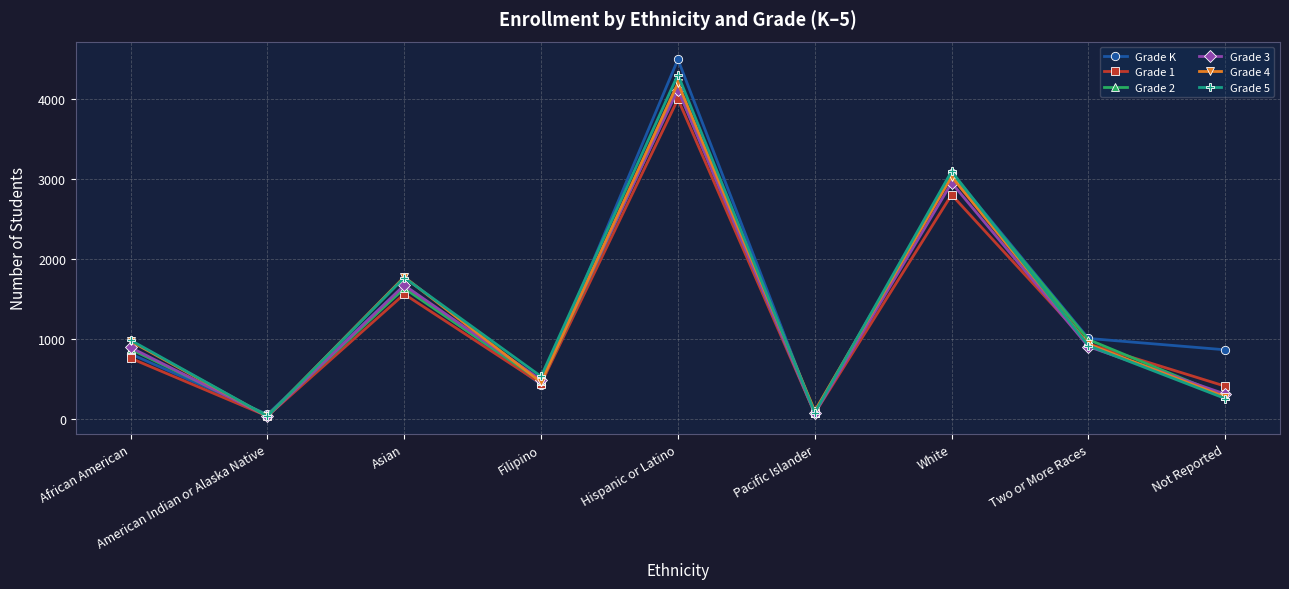

Which series has the widest spread of values?

Grade K